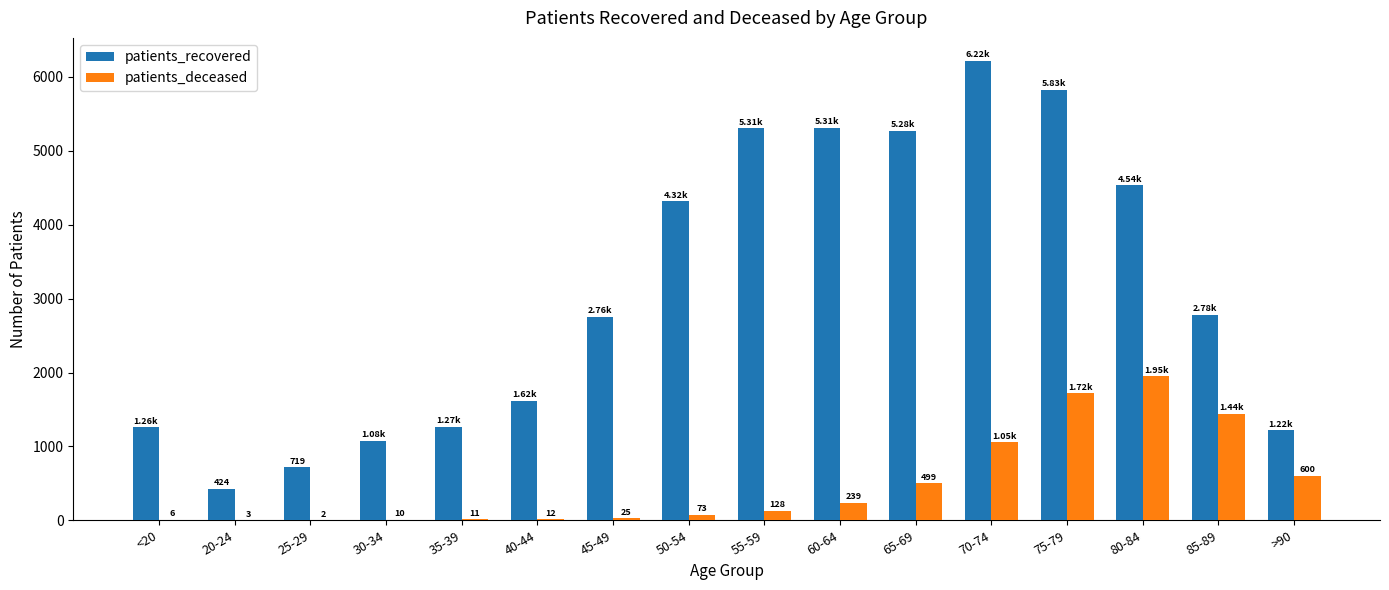

What is the sum of all patients_recovered values?

49907